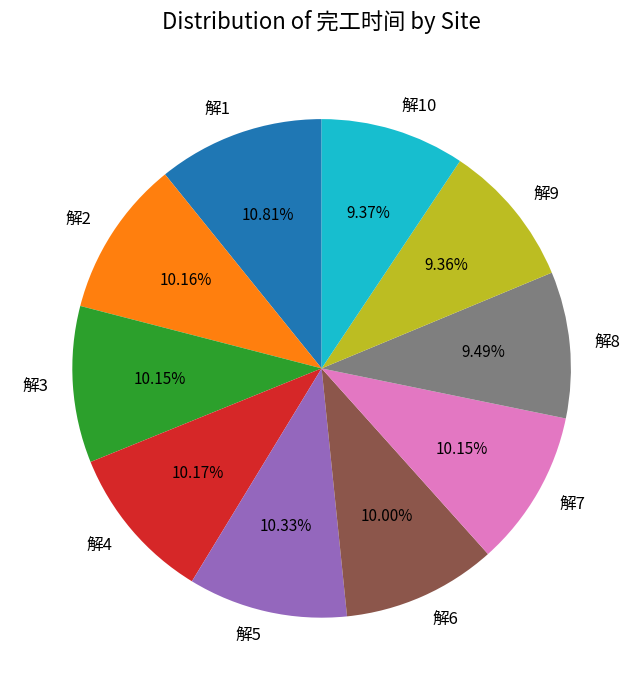

Is there a majority slice in this chart?

No